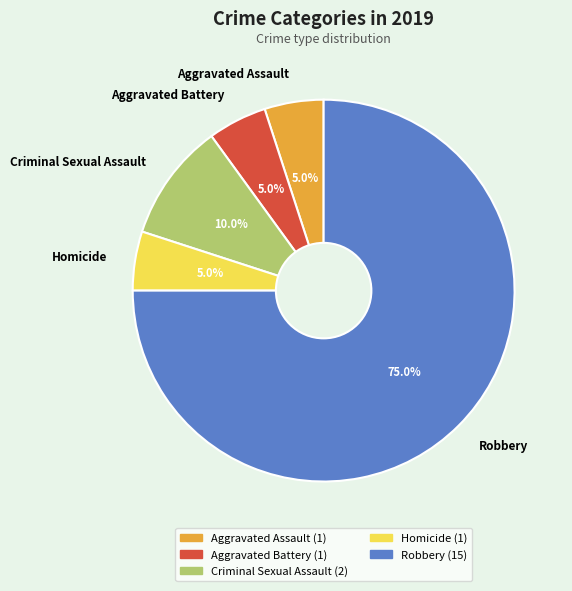

Which category has the biggest portion of the pie?

Robbery